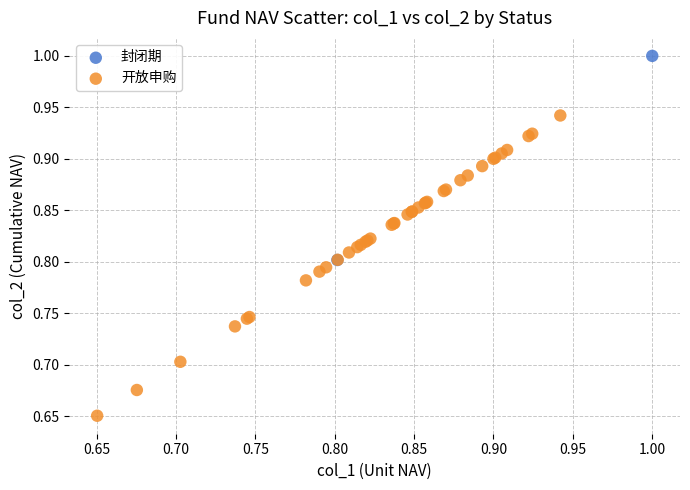

Which series contains the highest Y value?

封闭期